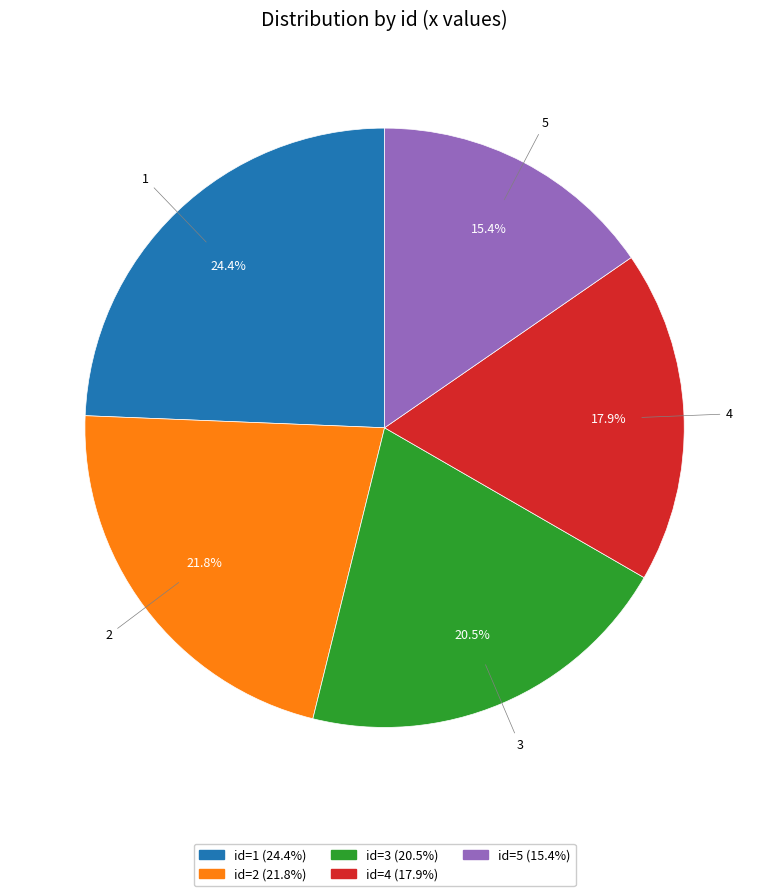

Is there any slice that represents more than half of the pie?

No